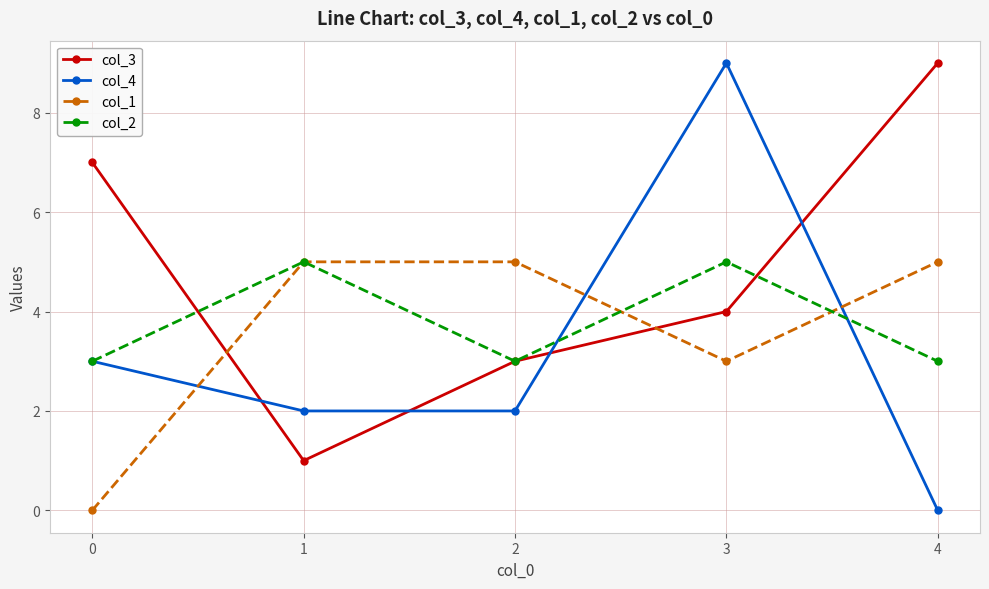

How many times do col_1 and col_4 cross each other?

3